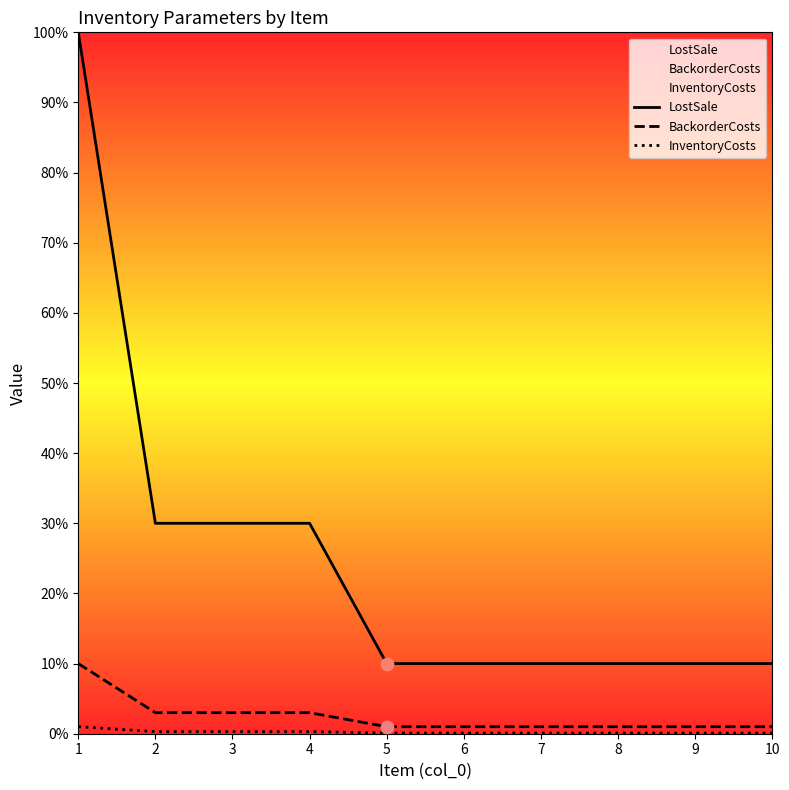

Which series contains the lowest Y value?

InventoryCosts